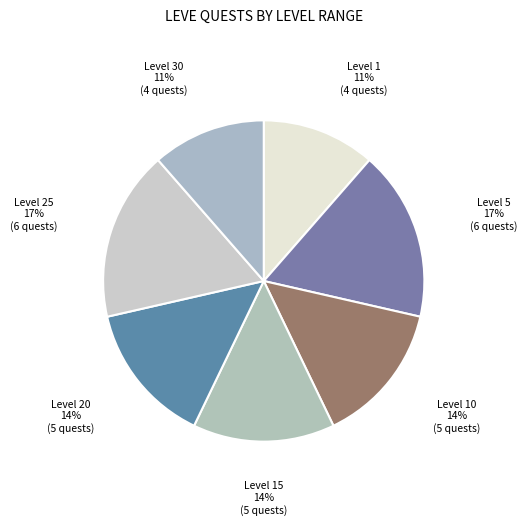

Which category has the biggest portion of the pie?

Level 5